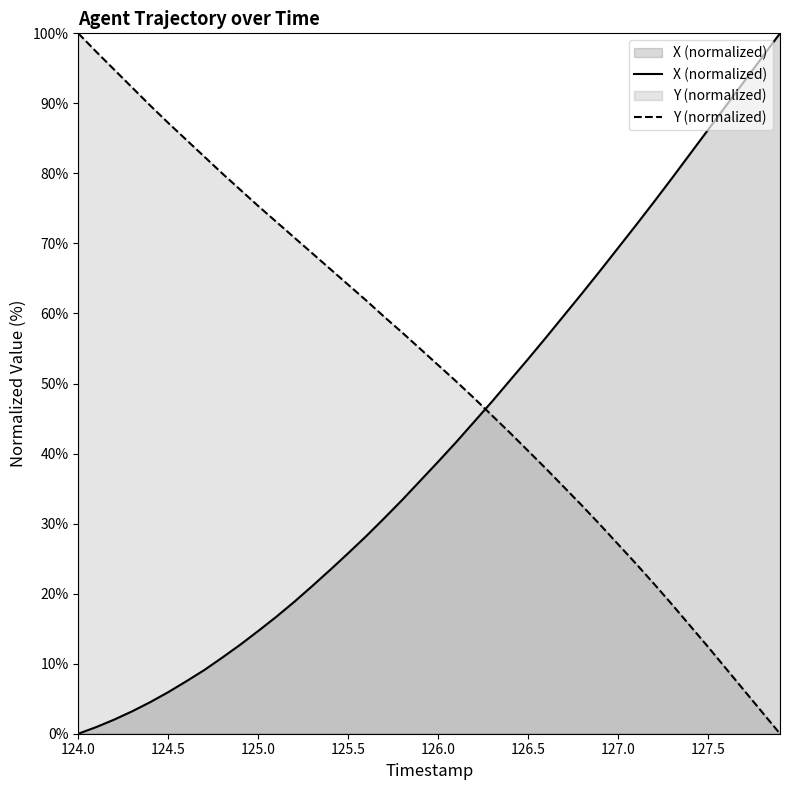

What is the greatest value displayed?

100.0